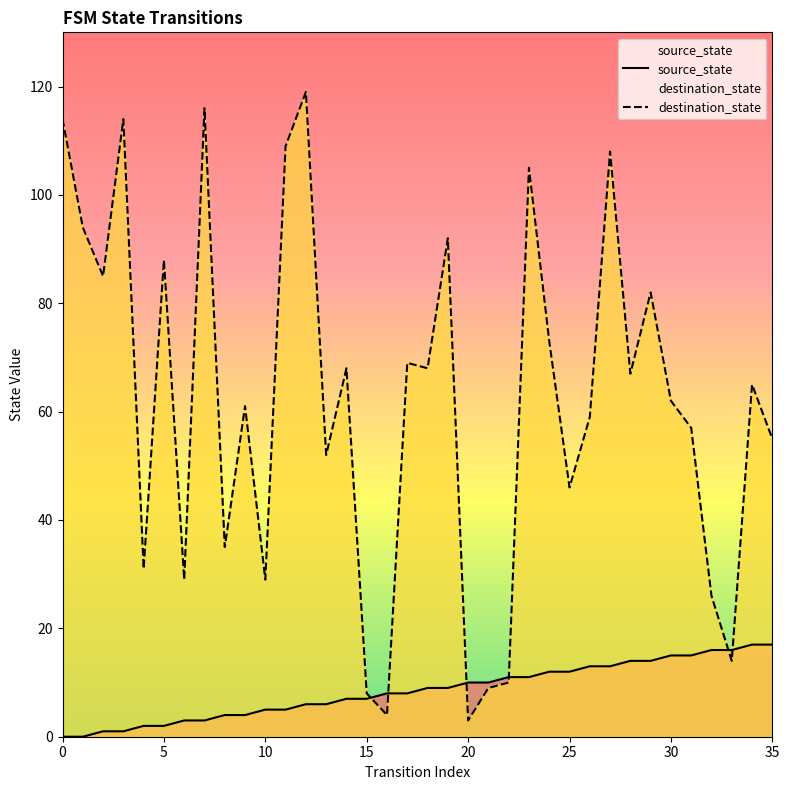

The destination_state series shows 61 at 27. True or false?

False